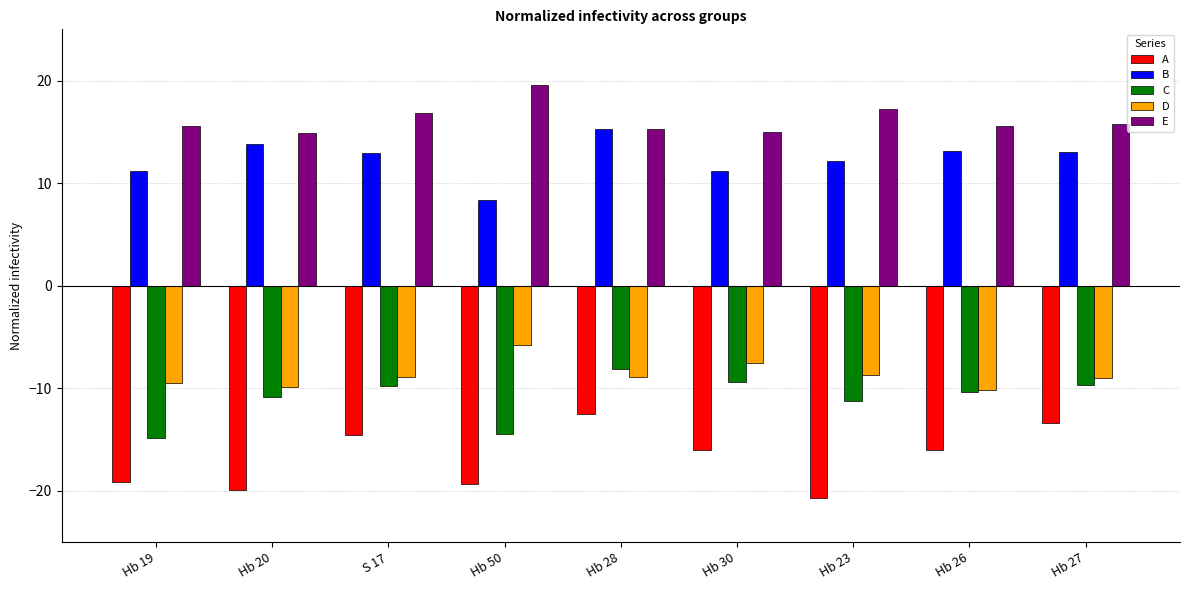

How many bars are there in each group?

5